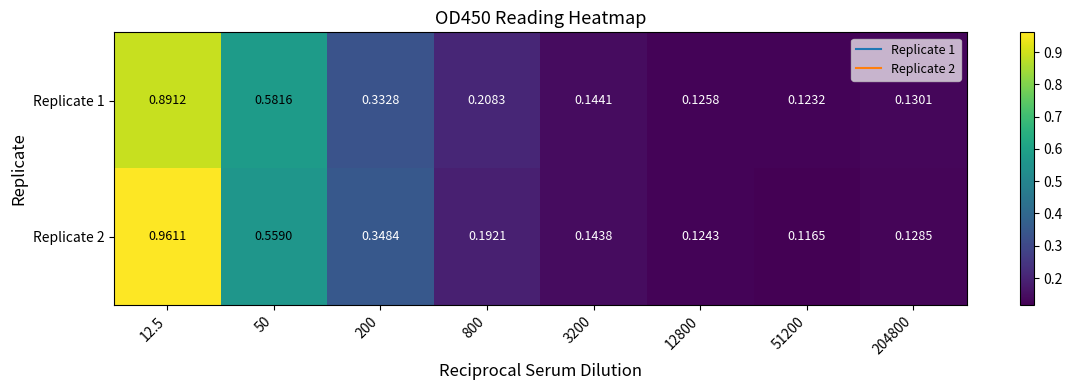

Is the value of Replicate 2 at 200 greater than the value of Replicate 1 at 50?

No